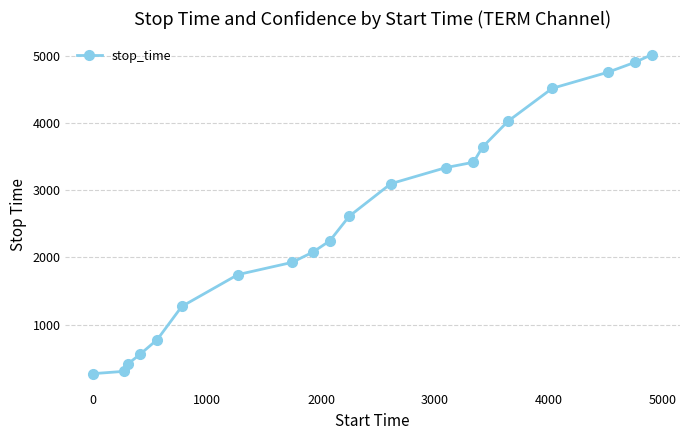

How many distinct data groups are displayed?

1